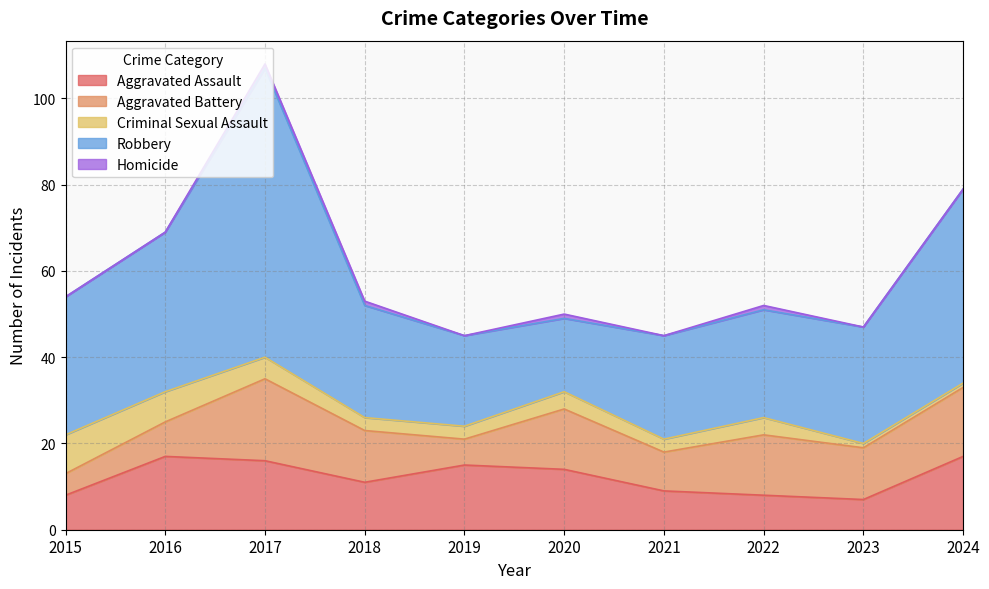

True or false: Robbery and Aggravated Battery cross at least once.

False